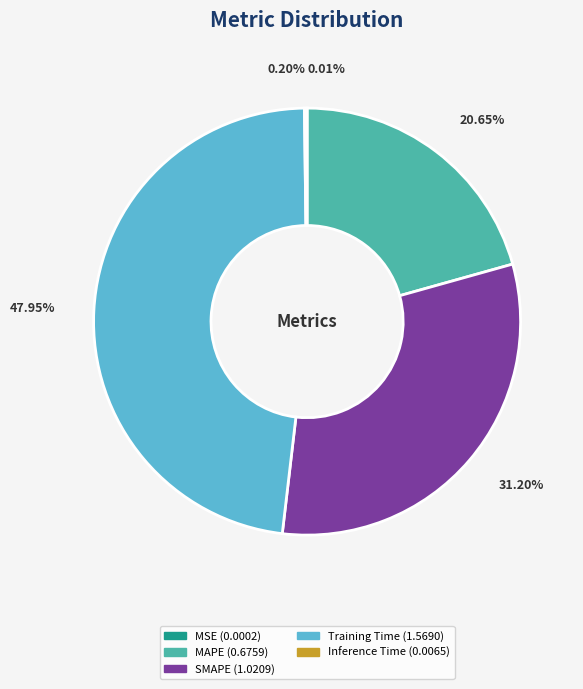

Combined, do Training Time and MAPE account for over 50%?

Yes